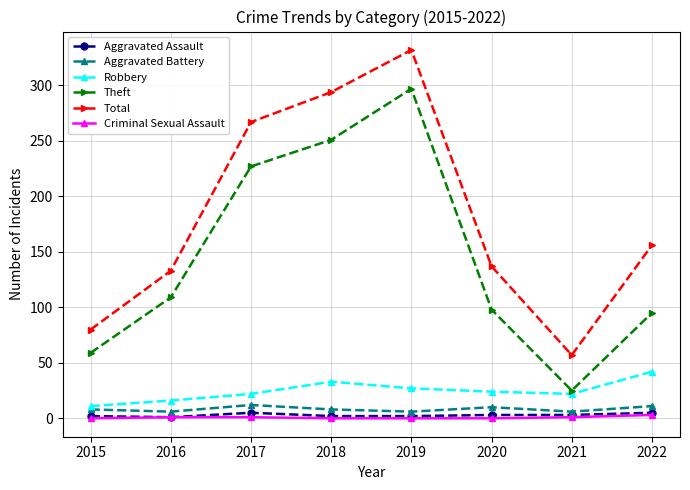

Does the chart display data point markers on the line(s)?

Yes